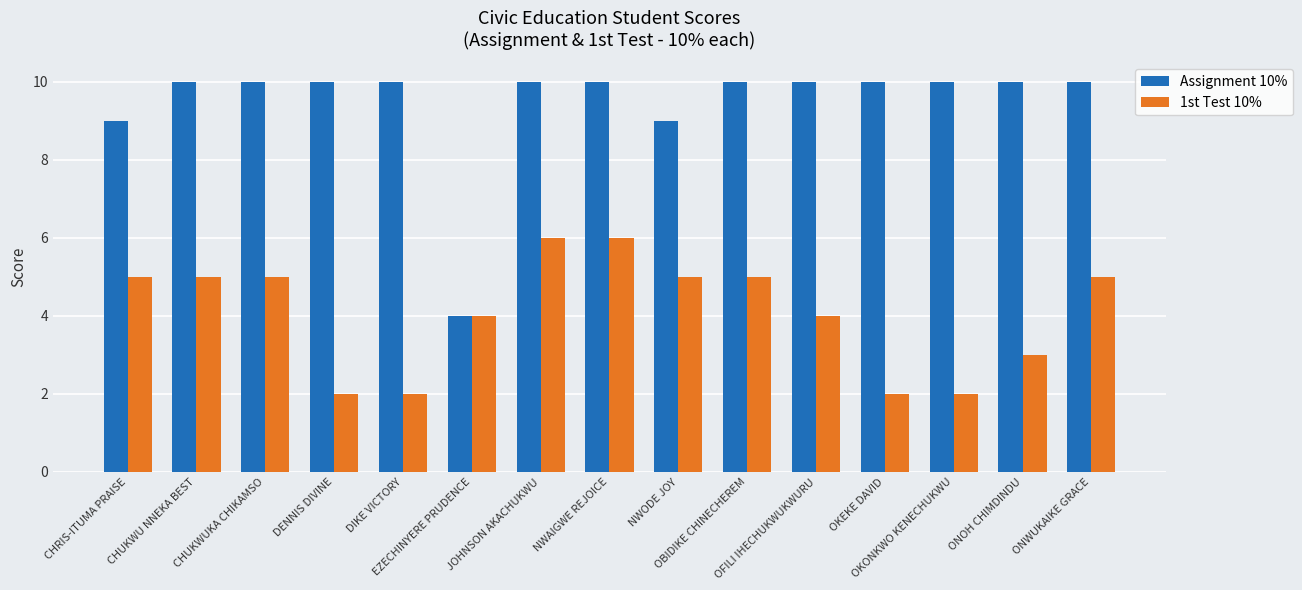

Which series has the widest spread of values?

Assignment 10%